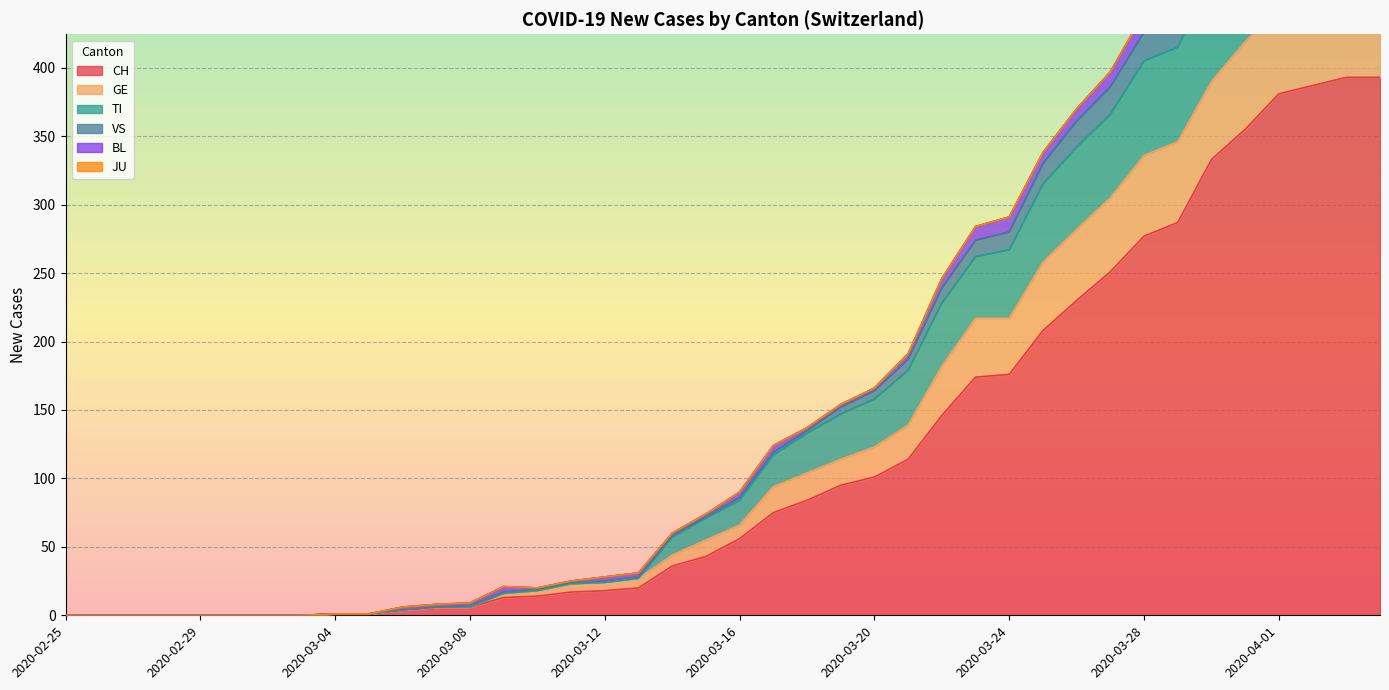

What is the label of the 3rd point from the left?

2020-02-27